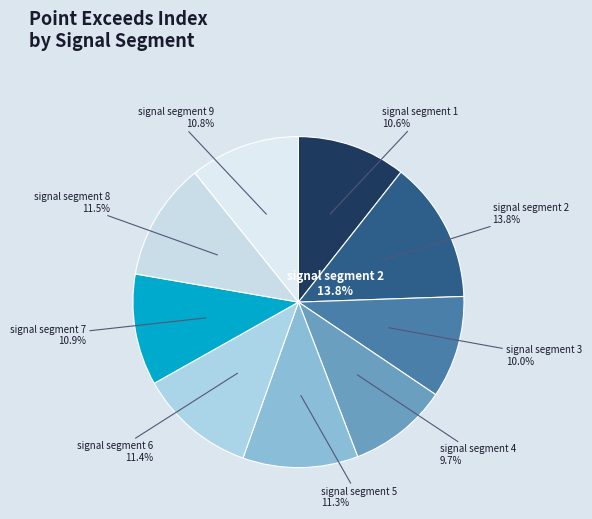

Combined, do signal segment 5 and signal segment 1 account for over 50%?

No